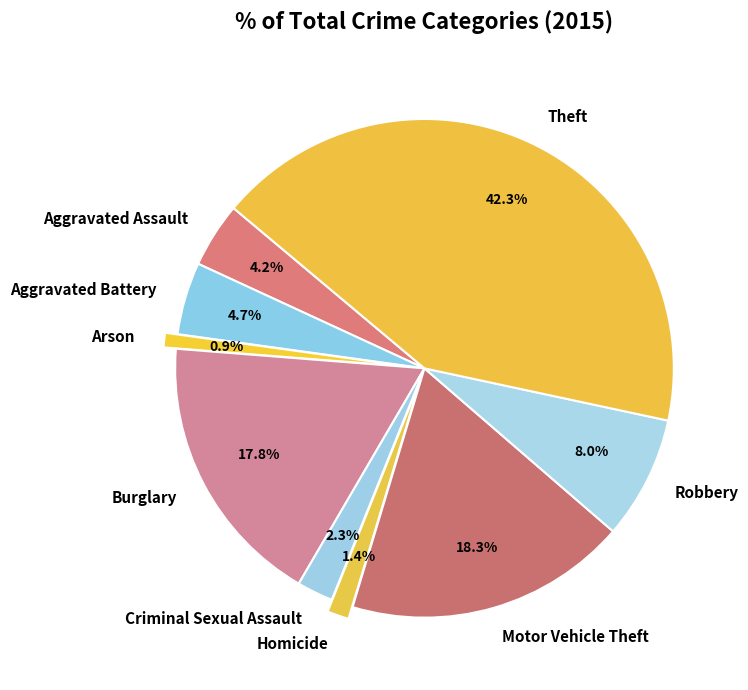

Is it true that Criminal Sexual Assault is 2% of the pie?

True